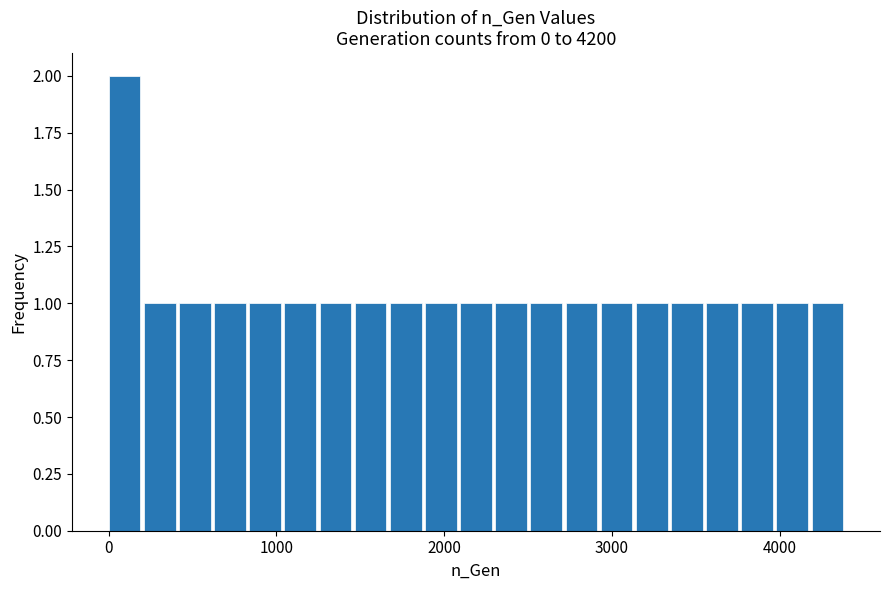

Read against the x-axis, roughly where is the centre of the tallest bar?

100